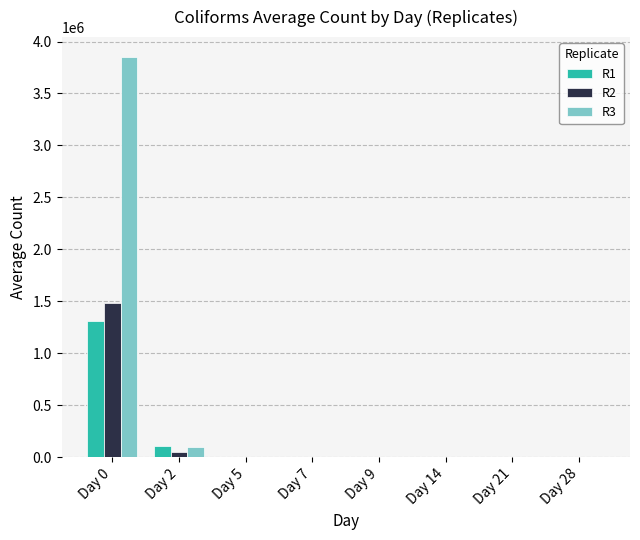

What value does the R1 series have at Day 9, to the nearest 100?

200